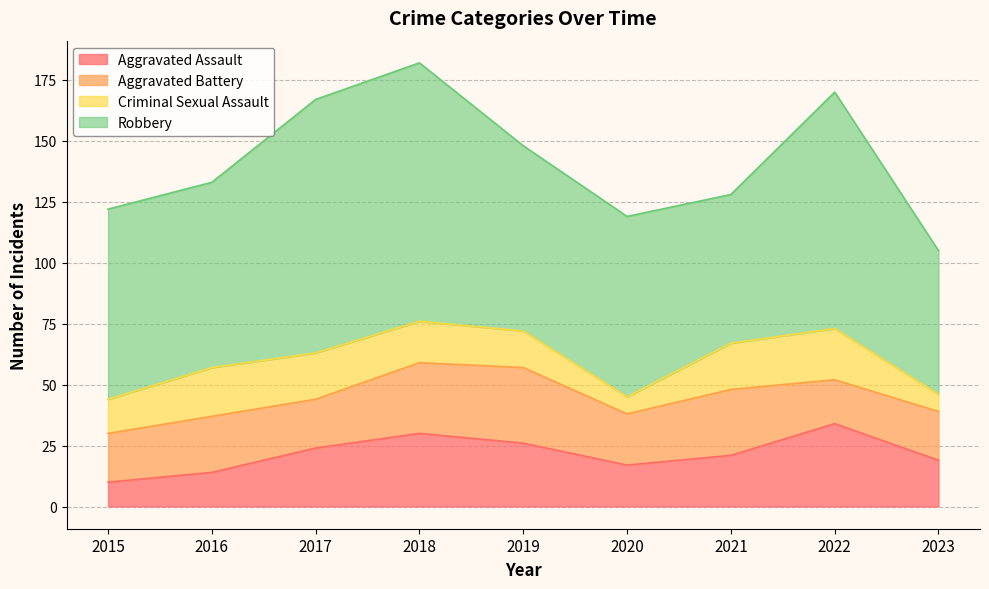

At which label does Criminal Sexual Assault reach its peak?

2022